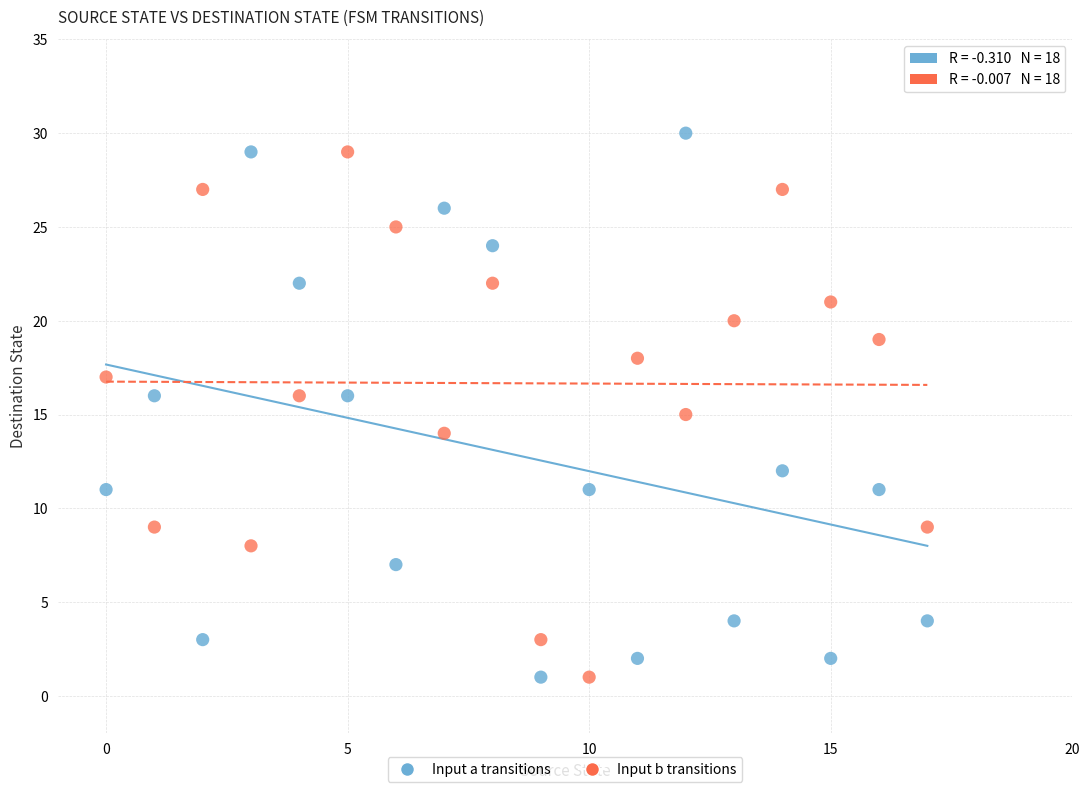

Across all data points, what is the range of Y values (max minus min)?

29